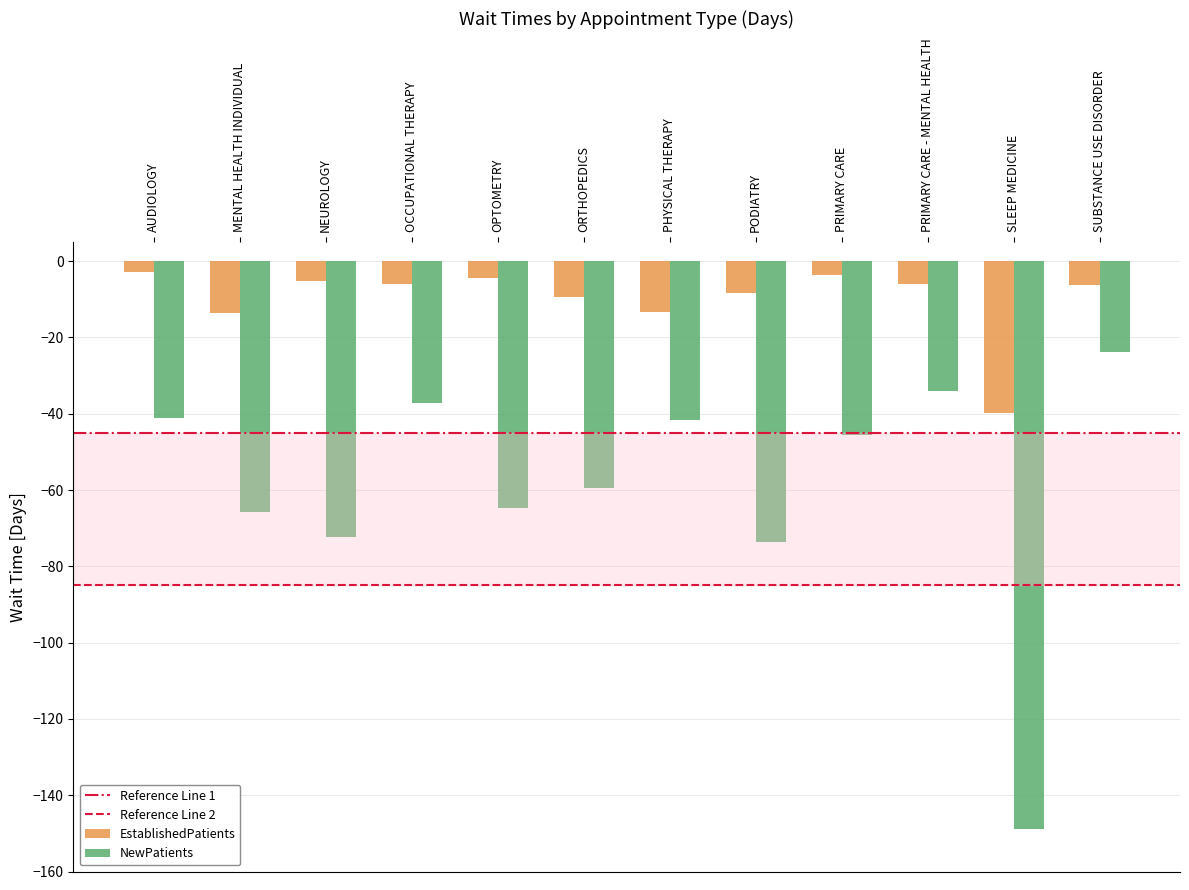

What is the difference between the highest and lowest values at AUDIOLOGY?

38.4